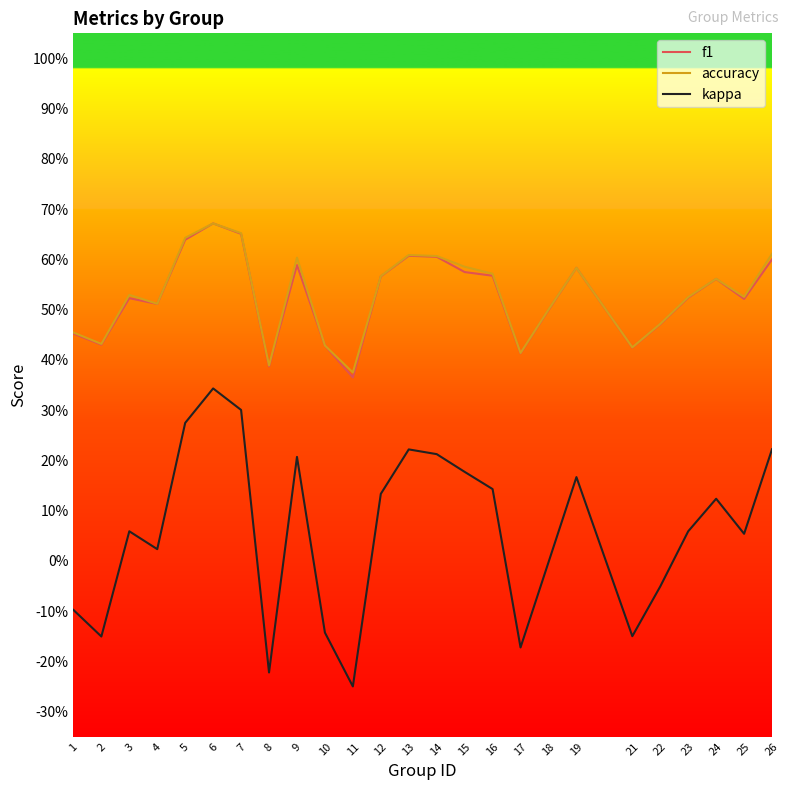

What are all the series names shown in the legend?

f1, accuracy, kappa